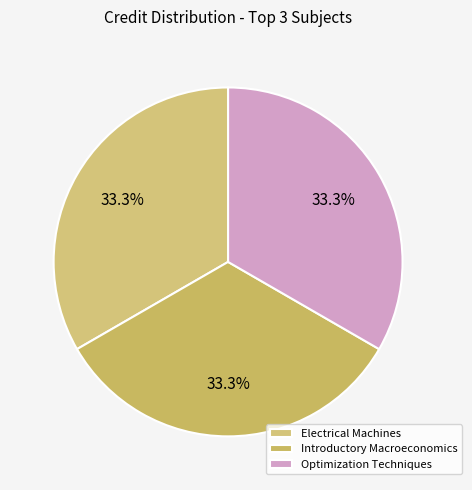

How many slices are in this pie chart?

3